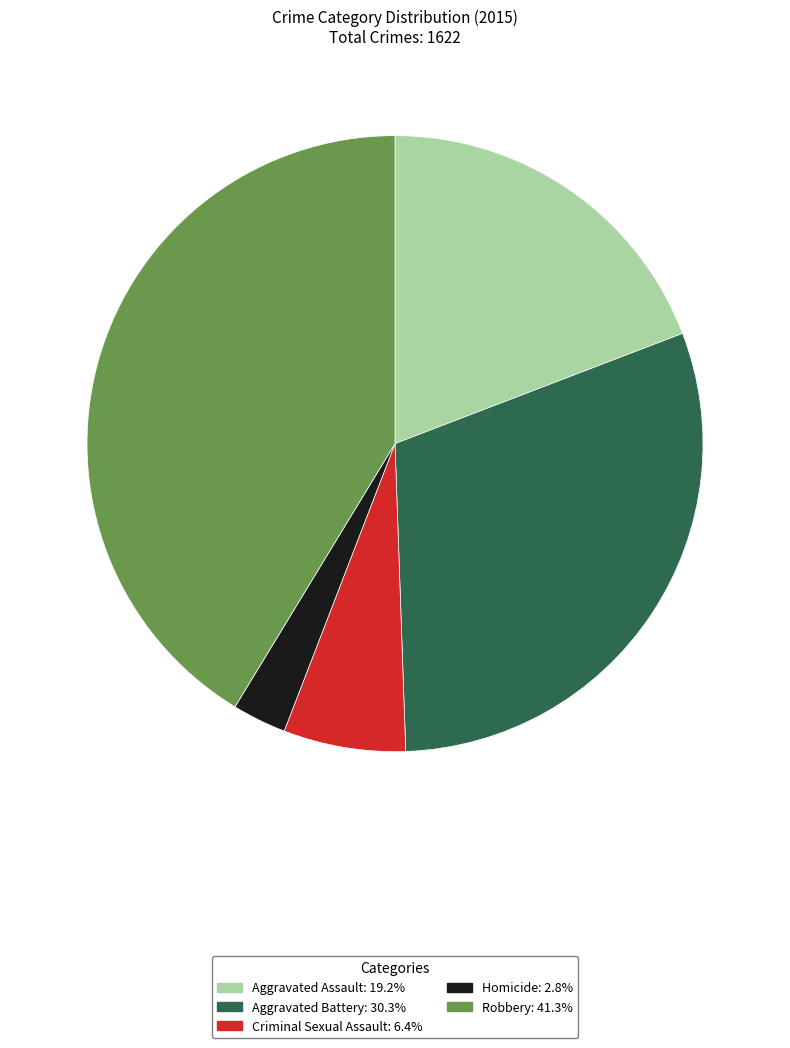

Which category has the smallest portion of the pie?

Homicide